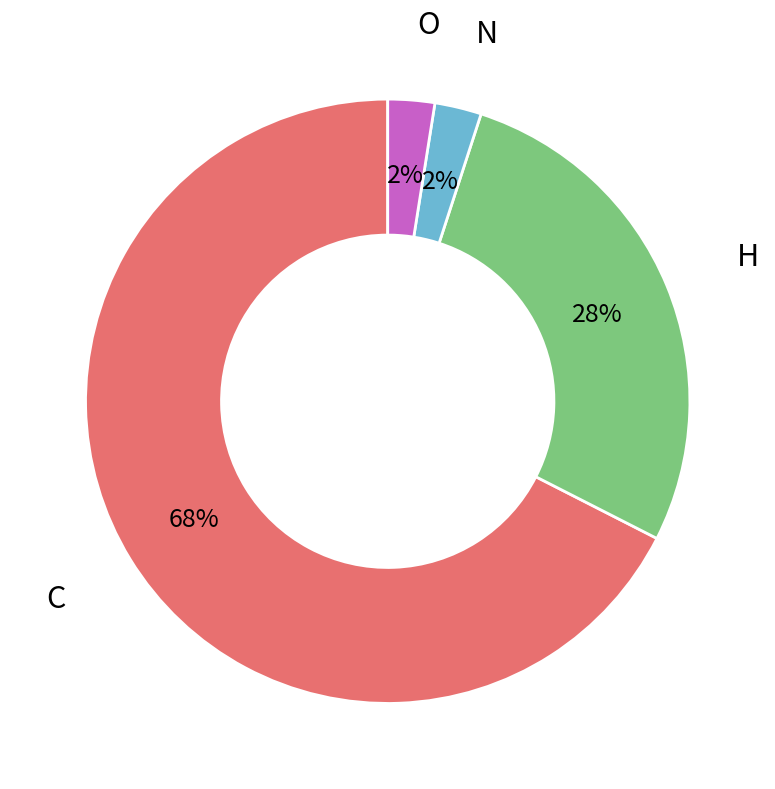

To the nearest percent, what is the combined percentage of H and N?

30%